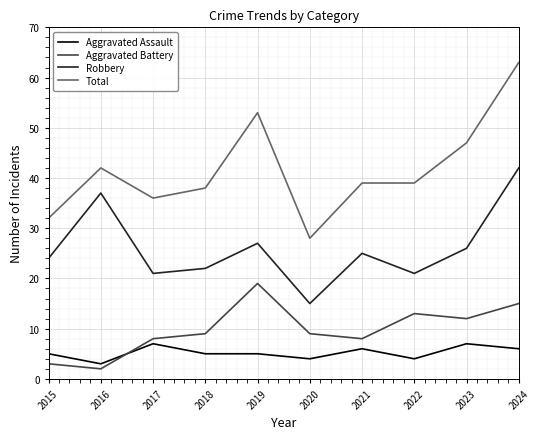

What is the lowest value of the Aggravated Battery series?

2